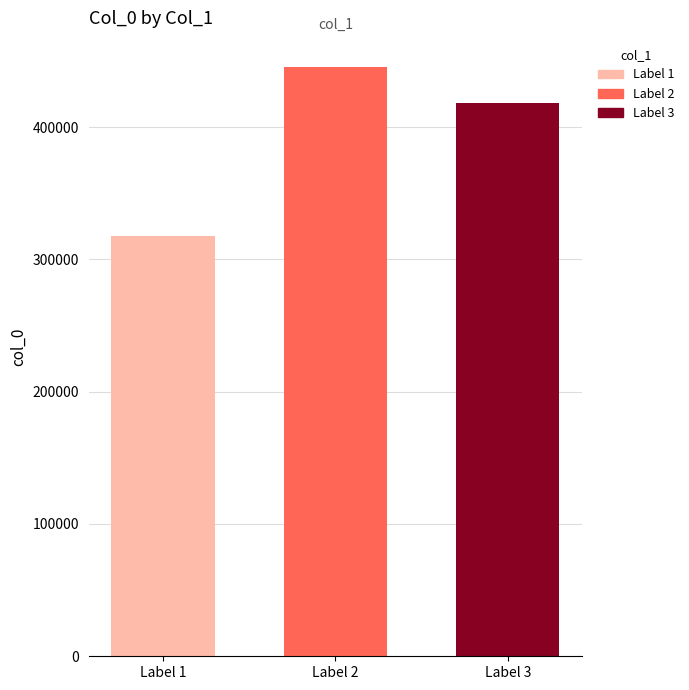

Read the value at Label 1, to the nearest 10.

317460